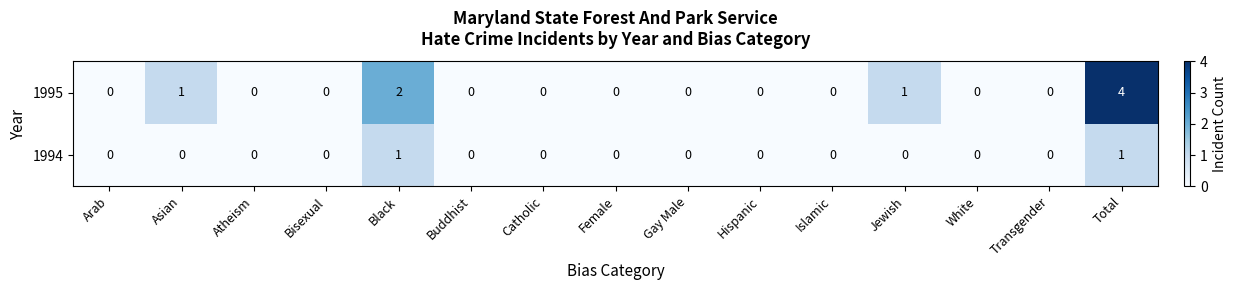

Where is 1995 nearest to the value 2?

Black